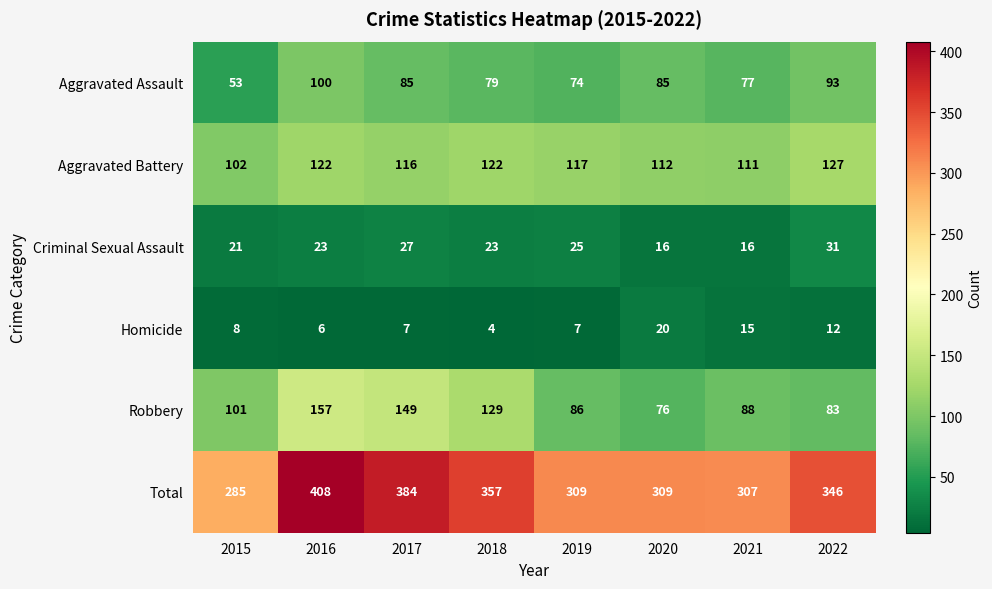

What is the sum of the Homicide values at 2015 and 2021?

23